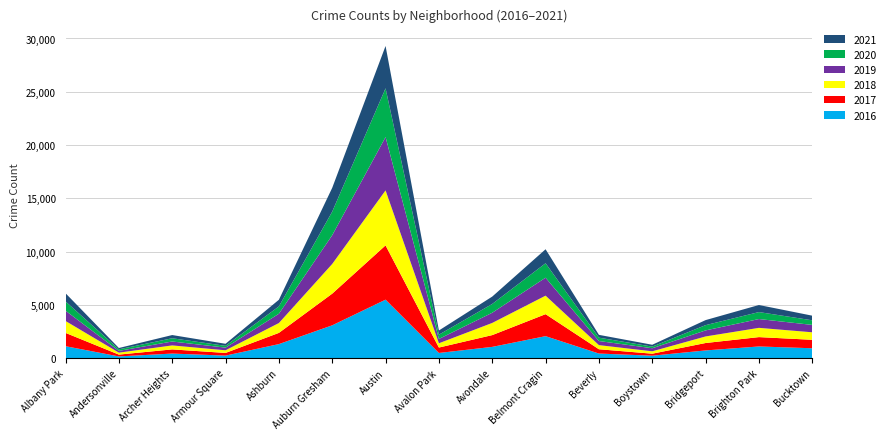

Reading left to right, what are all the values shown in this chart?

2017: Albany Park=1251	Andersonville=171	Archer Heights=391	Armour Square=251	Ashburn=1053	Auburn Gresham=2973	Austin=5095	Avalon Park=509	Avondale=1107	Belmont Cragin=2066	Beverly=404	Boystown=188	Bridgeport=697	Brighton Park=878	Bucktown=795
2019: Albany Park=968	Andersonville=166	Archer Heights=368	Armour Square=249	Ashburn=872	Auburn Gresham=2701	Austin=5008	Avalon Park=405	Avondale=957	Belmont Cragin=1687	Beverly=385	Boystown=287	Bridgeport=568	Brighton Park=827	Bucktown=694
2018: Albany Park=1117	Andersonville=183	Archer Heights=374	Armour Square=248	Ashburn=924	Auburn Gresham=2787	Austin=5162	Avalon Park=401	Avondale=1142	Belmont Cragin=1736	Beverly=386	Boystown=224	Bridgeport=616	Brighton Park=869	Bucktown=704
2020: Albany Park=870	Andersonville=147	Archer Heights=303	Armour Square=169	Ashburn=686	Auburn Gresham=2212	Austin=4578	Avalon Park=400	Avondale=825	Belmont Cragin=1357	Beverly=315	Boystown=154	Bridgeport=493	Brighton Park=654	Bucktown=431
2021: Albany Park=767	Andersonville=123	Archer Heights=303	Armour Square=193	Ashburn=627	Auburn Gresham=2236	Austin=3973	Avalon Park=395	Avondale=692	Belmont Cragin=1312	Beverly=265	Boystown=173	Bridgeport=474	Brighton Park=664	Bucktown=435
2016: Albany Park=1110	Andersonville=151	Archer Heights=419	Armour Square=227	Ashburn=1308	Auburn Gresham=3071	Austin=5481	Avalon Park=475	Avondale=1046	Belmont Cragin=2053	Beverly=421	Boystown=219	Bridgeport=713	Brighton Park=1086	Bucktown=917